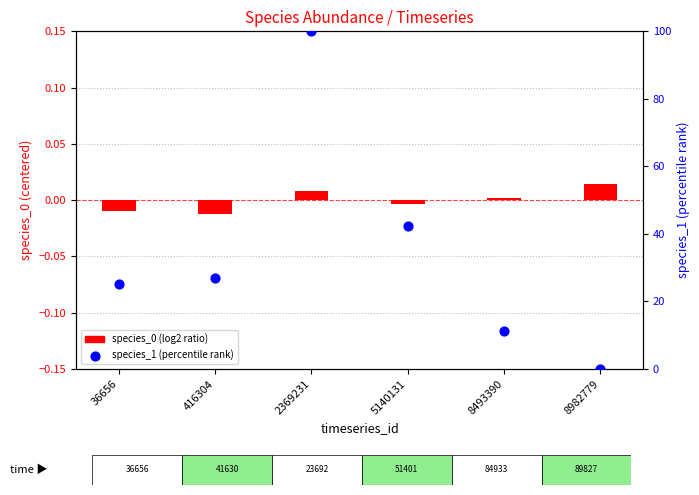

Which series contains the highest Y value?

species_1 (percentile)